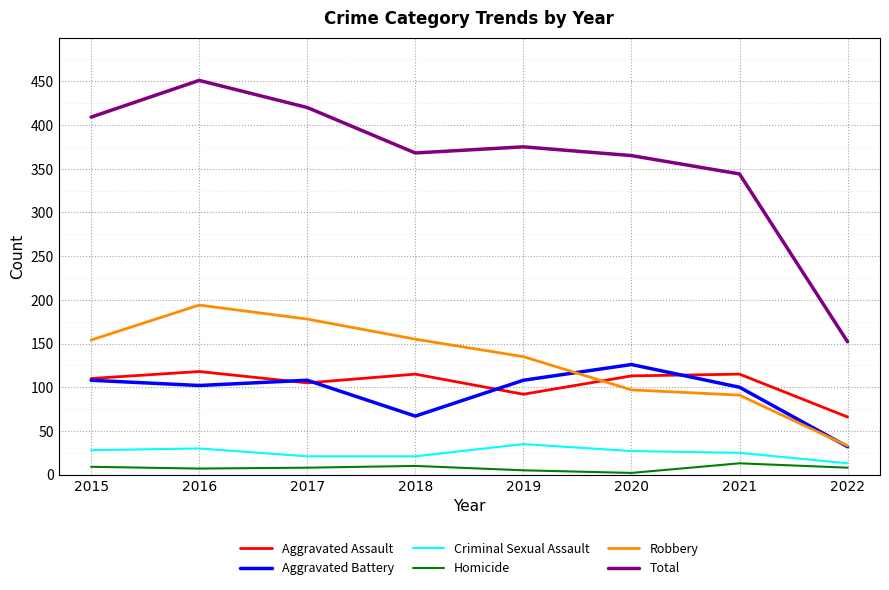

True or false: Homicide and Robbery intersect in this chart.

False